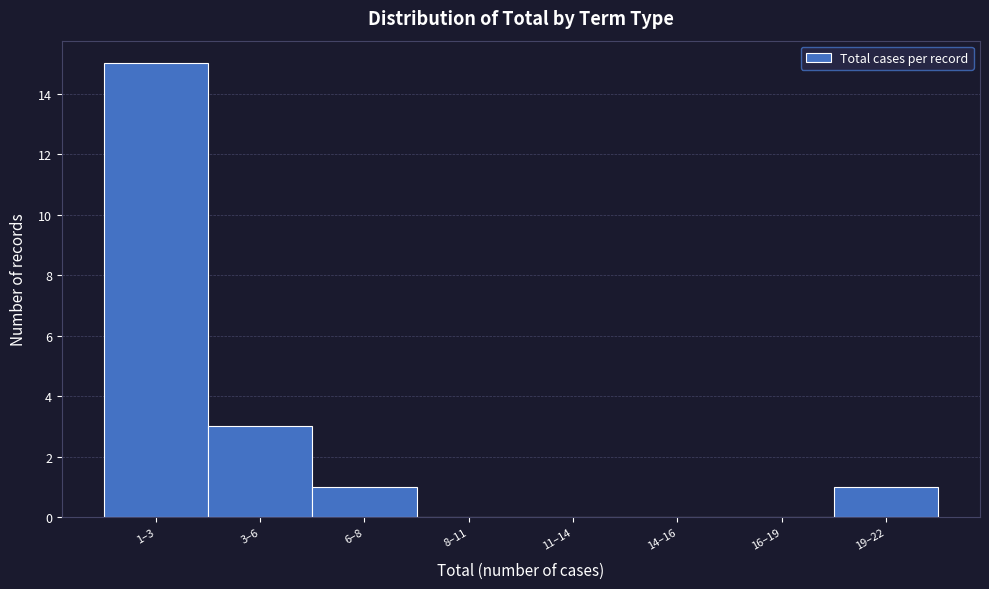

Reading left to right, list all the values displayed in this chart.

1–3=15	3–6=3	6–8=1	8–11=0	11–14=0	14–16=0	16–19=0	19–22=1